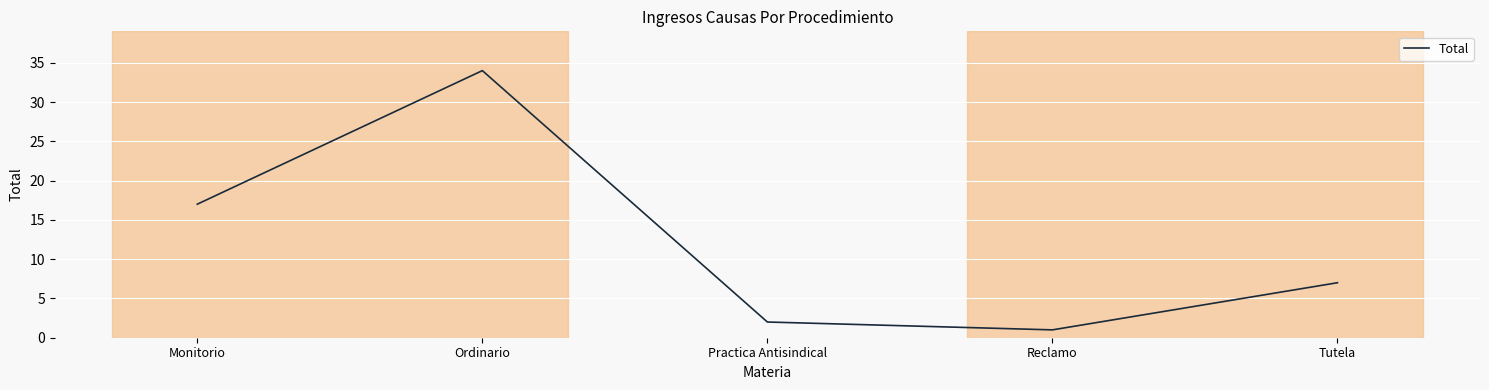

Reading left to right, list all the values displayed in this chart.

Monitorio=17	Ordinario=34	Practica Antisindical=2	Reclamo=1	Tutela=7